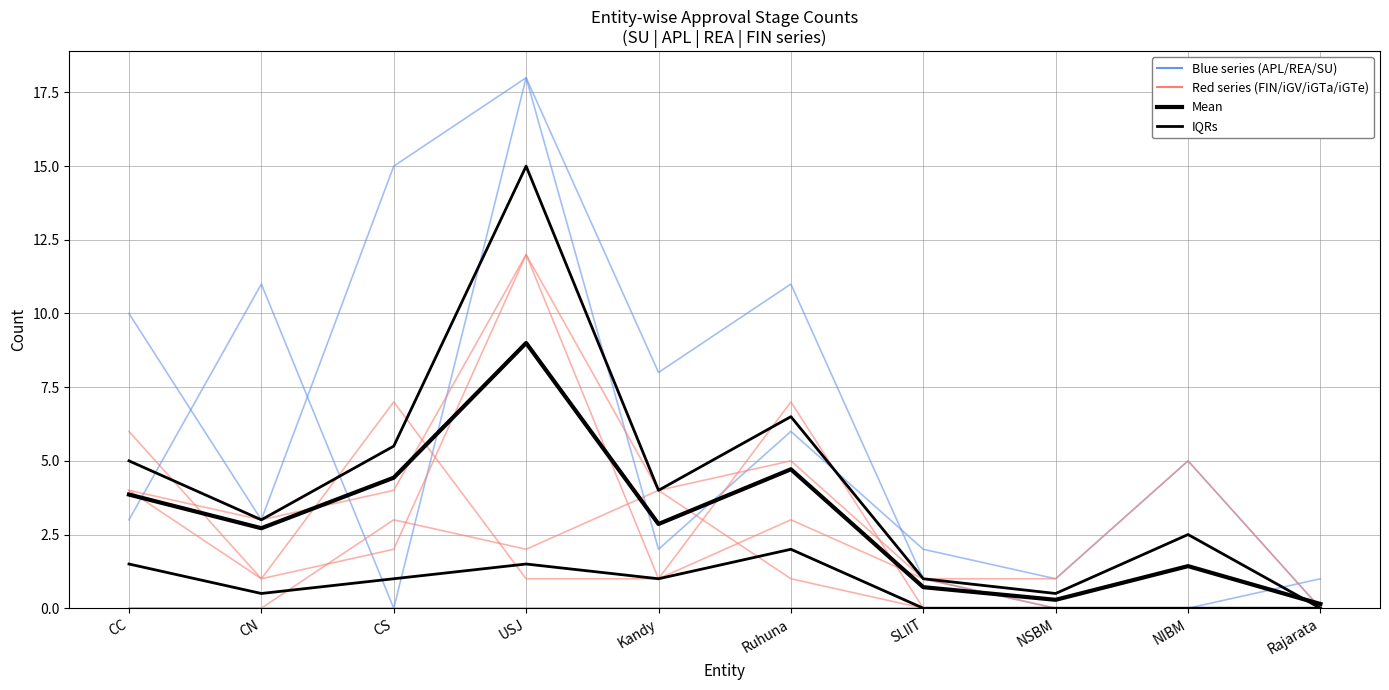

How many interior local peaks does the FIN series have?

3